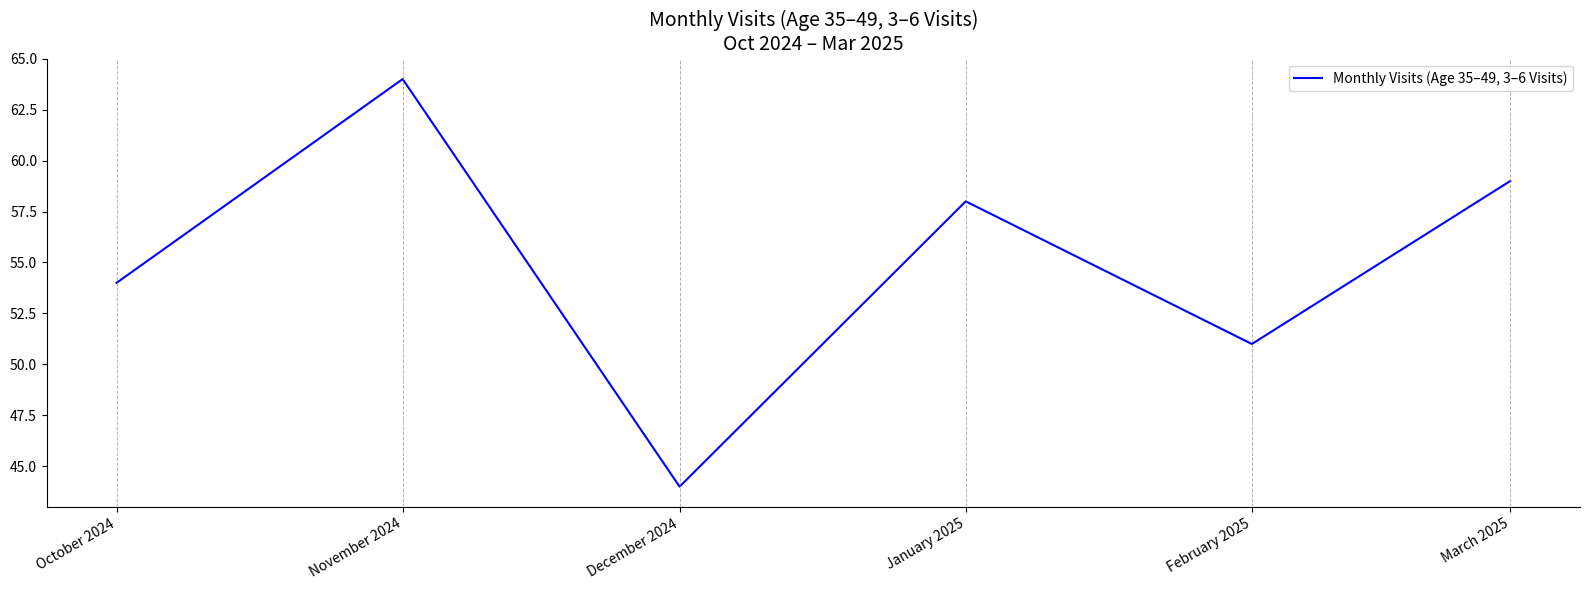

The value at October 2024 is 54. True or false?

True